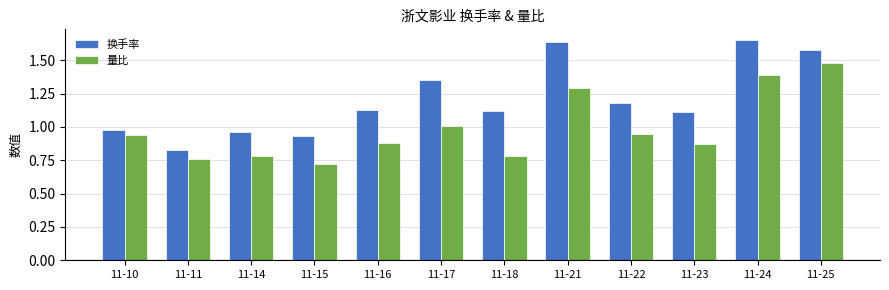

What is the spread (max minus min) of values at 11-17?

0.3